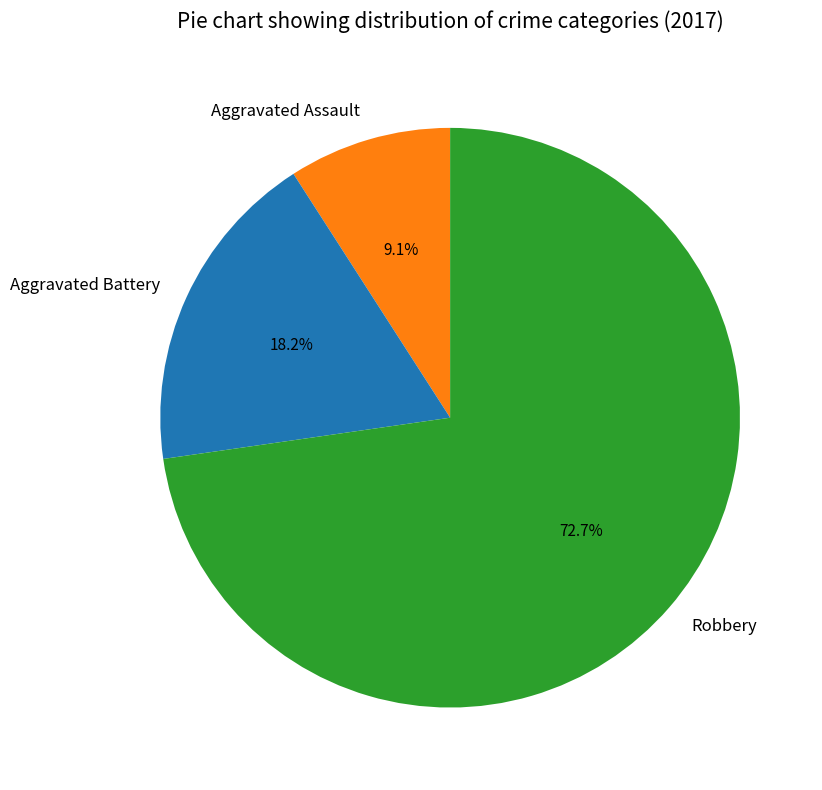

What is the majority slice?

Robbery